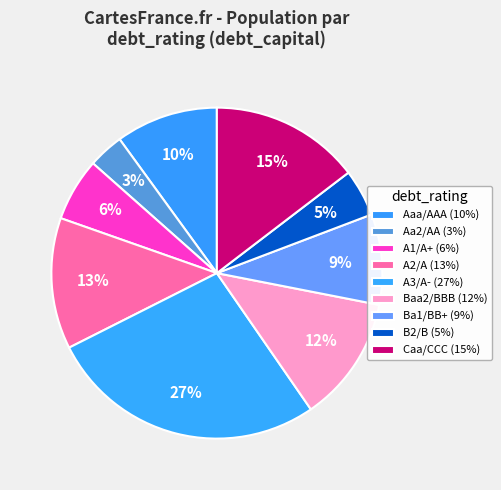

Count the number of slices in the pie.

9